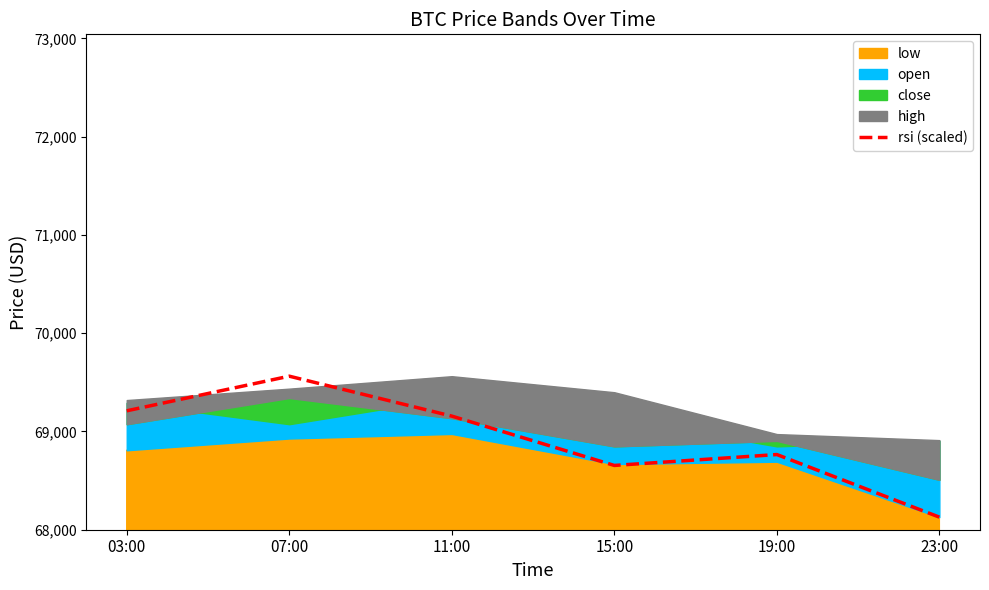

The value at 03:00 is 69209.9. True or false?

True